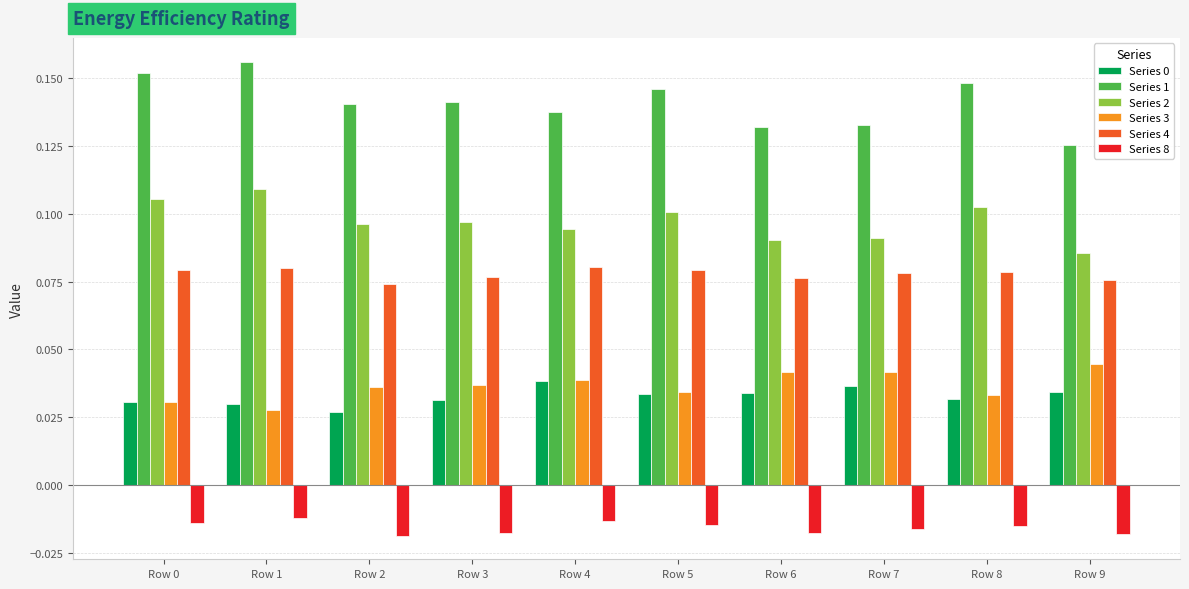

Does the chart contain stacked bars?

No